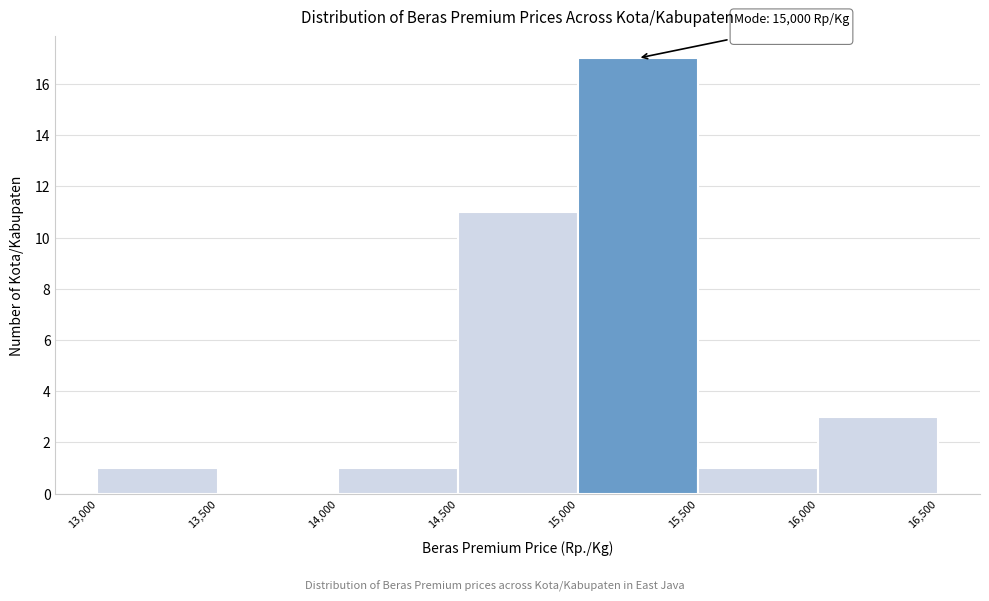

Which range on the x-axis has the tallest bar?

15,000 to 15,500